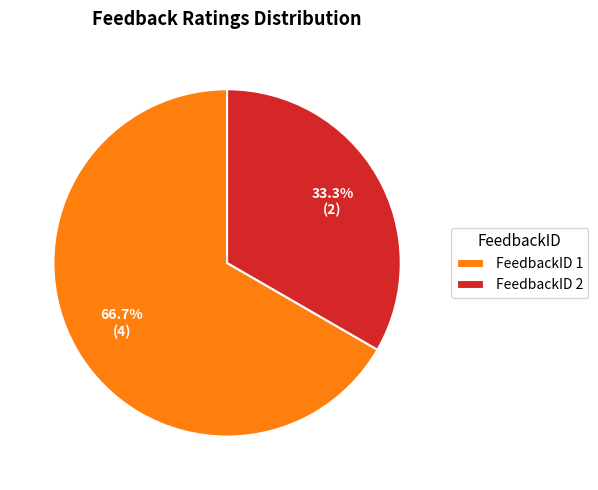

To the nearest percent, what is the difference between the largest and smallest slice percentages?

33%